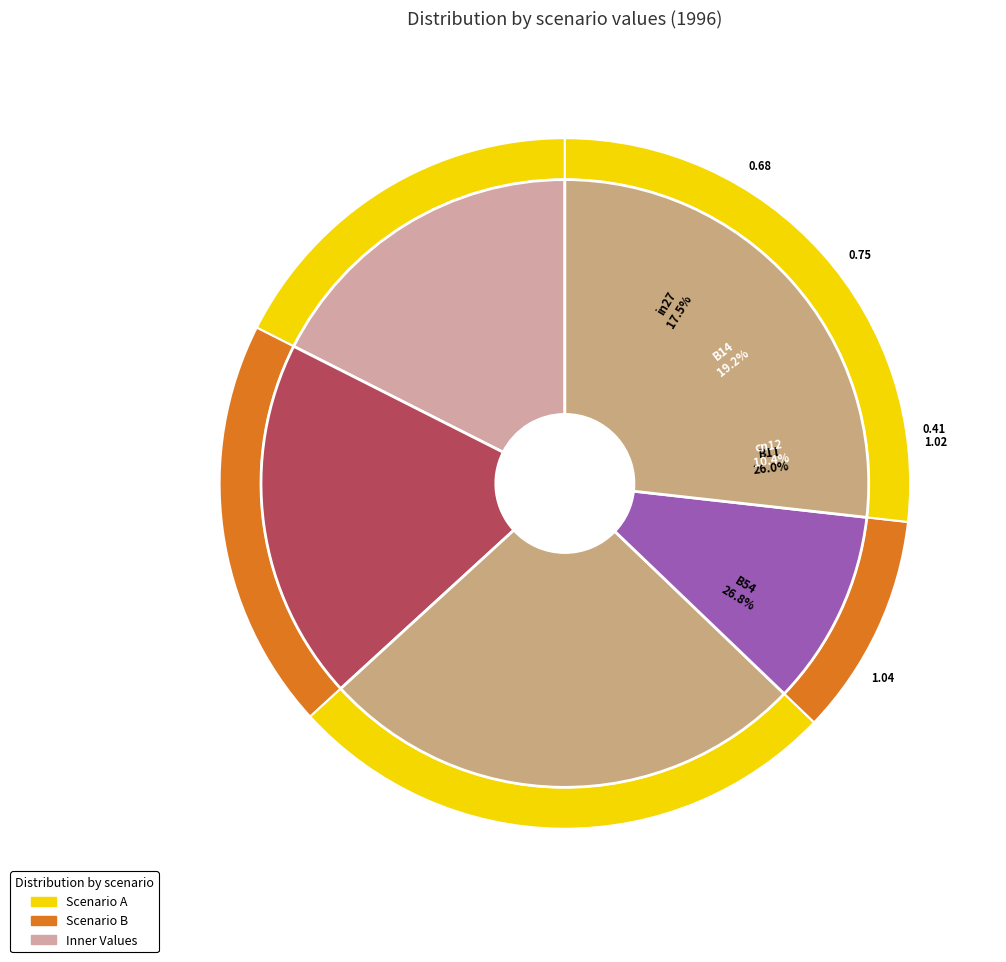

Does cn12 represent more than half of the total?

No